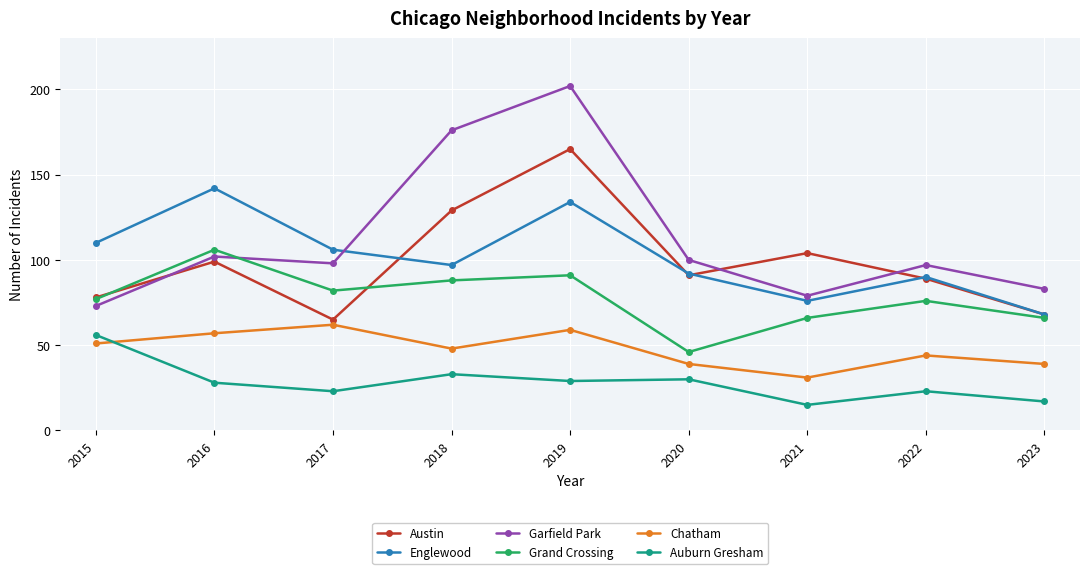

Which series has the largest total across all categories?

Garfield Park